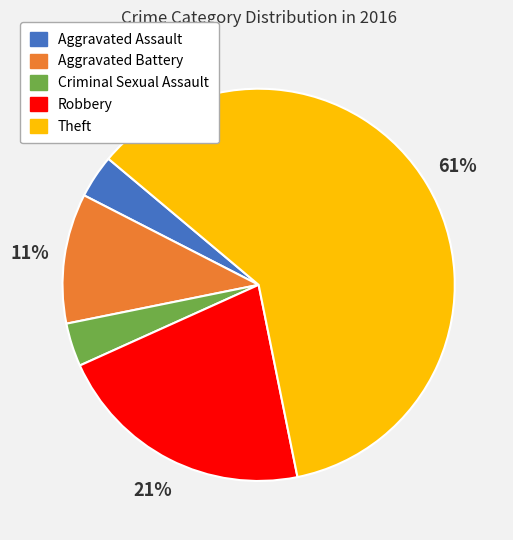

To the nearest percent, what is the average slice percentage?

20%